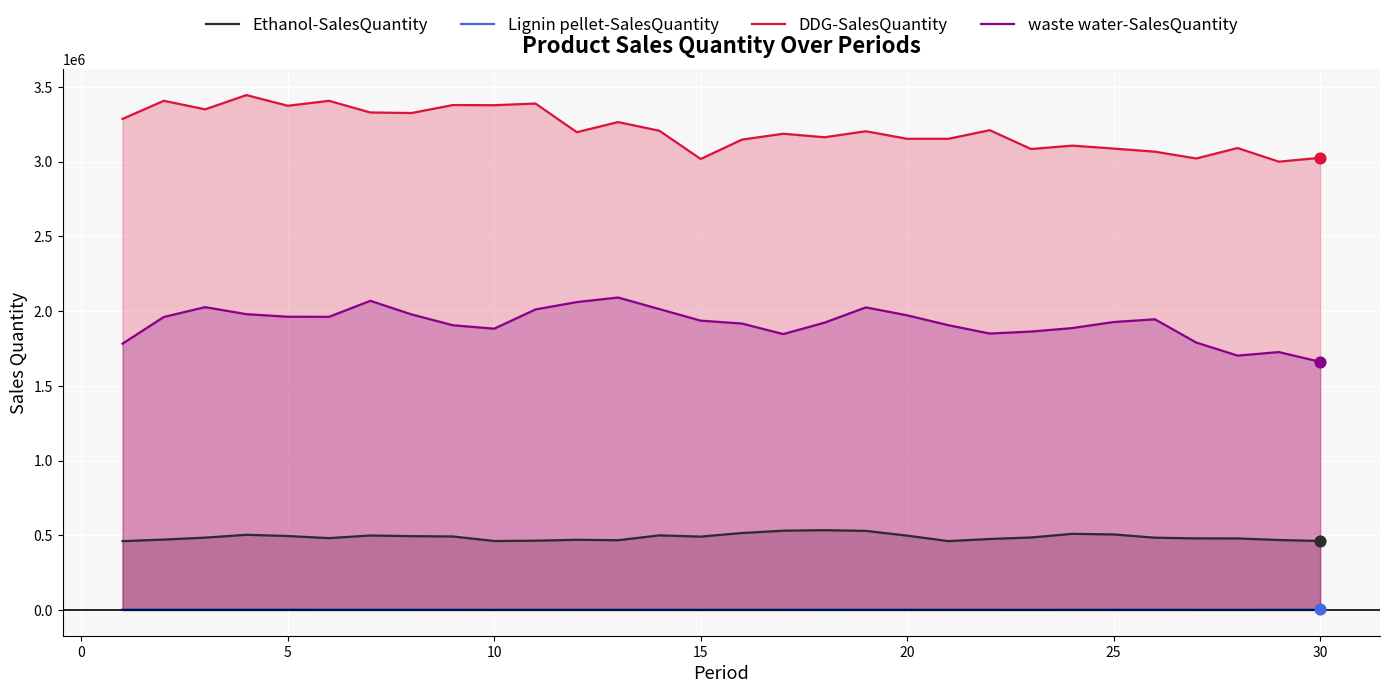

What are all the series names shown in the legend?

Ethanol-SalesQuantity, Lignin pellet-SalesQuantity, DDG-SalesQuantity, waste water-SalesQuantity